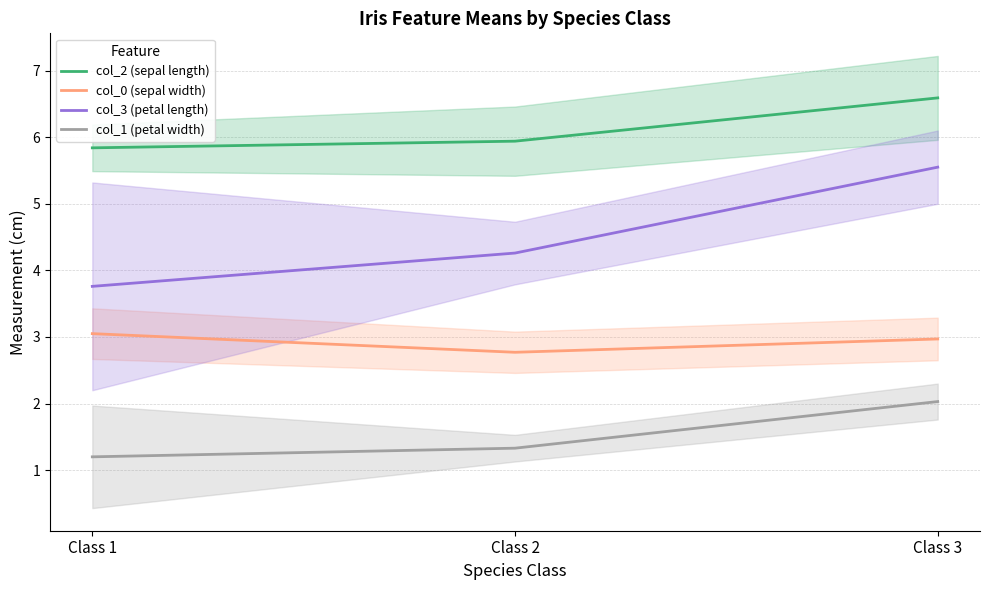

How many data points does each series have?

3